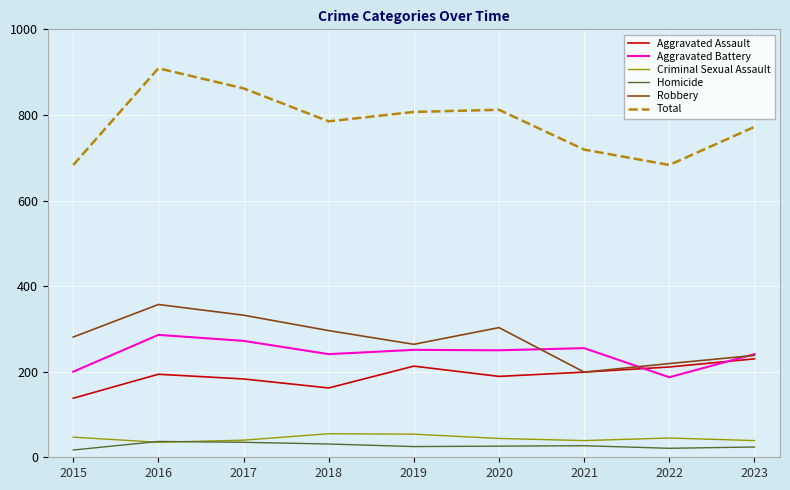

Which series has the largest range (max minus min)?

Total